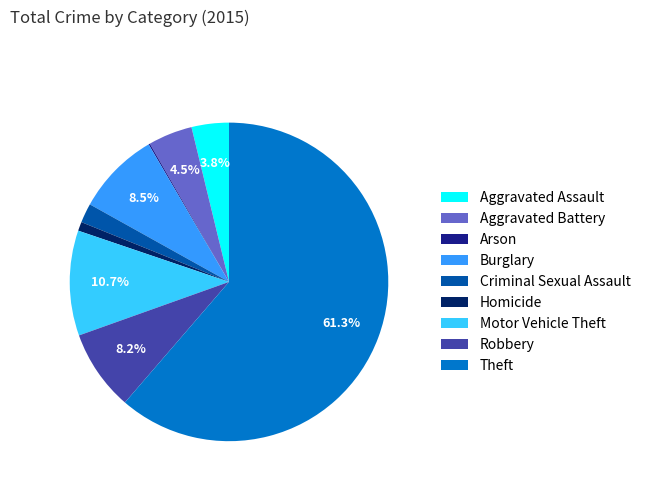

What is the largest slice in the pie chart?

Theft